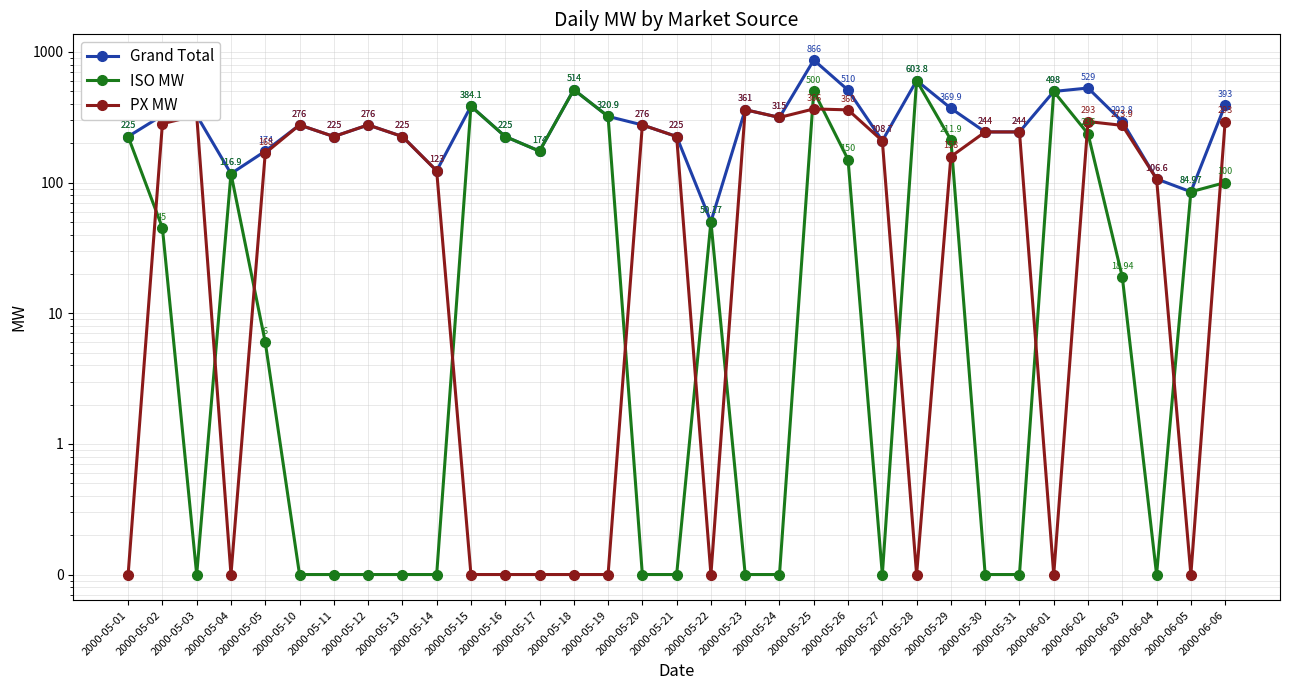

How many values in the ISO MW series are below 45?

16